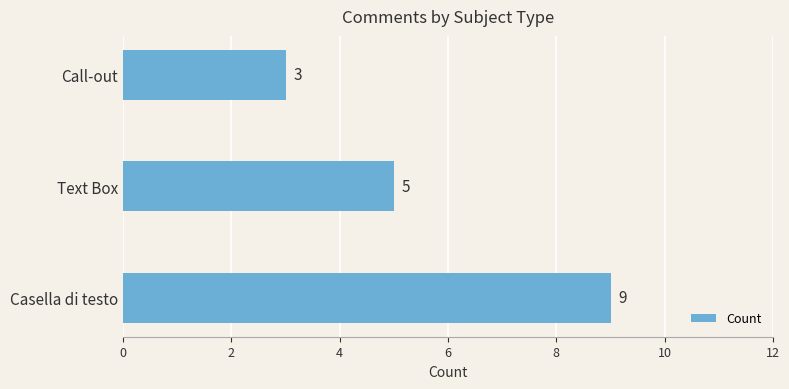

At which category does the chart reach its minimum across all series?

Call-out